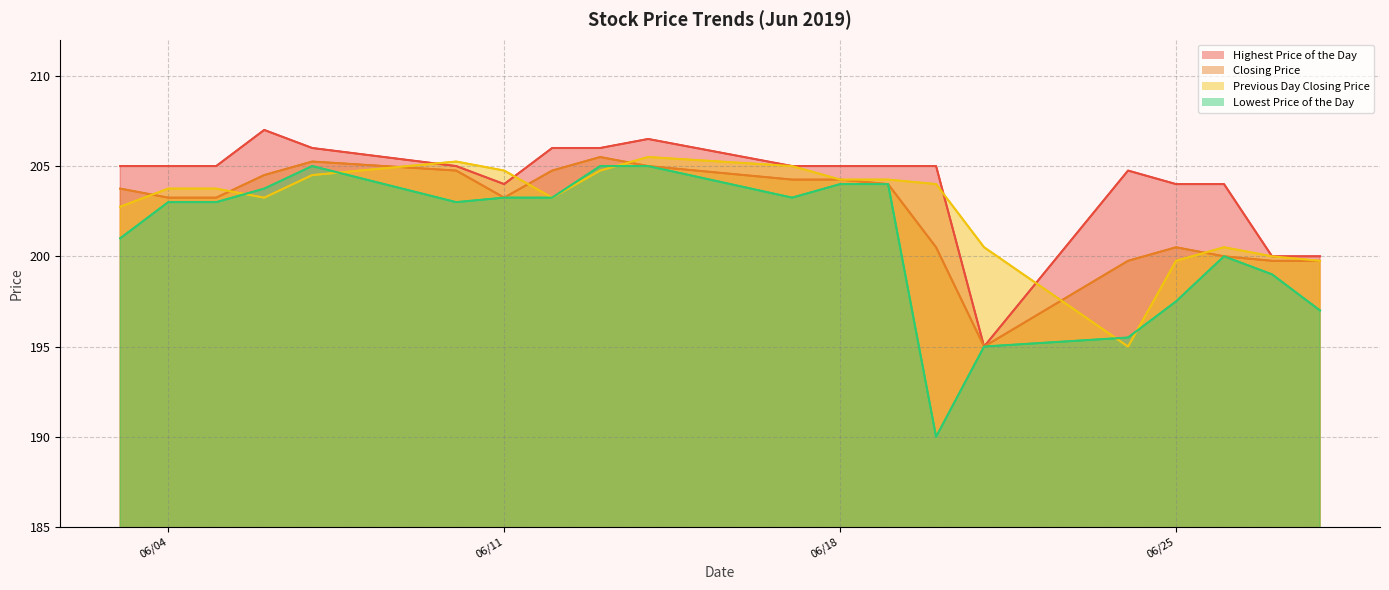

How many interior local peaks does the Closing Price series have?

3